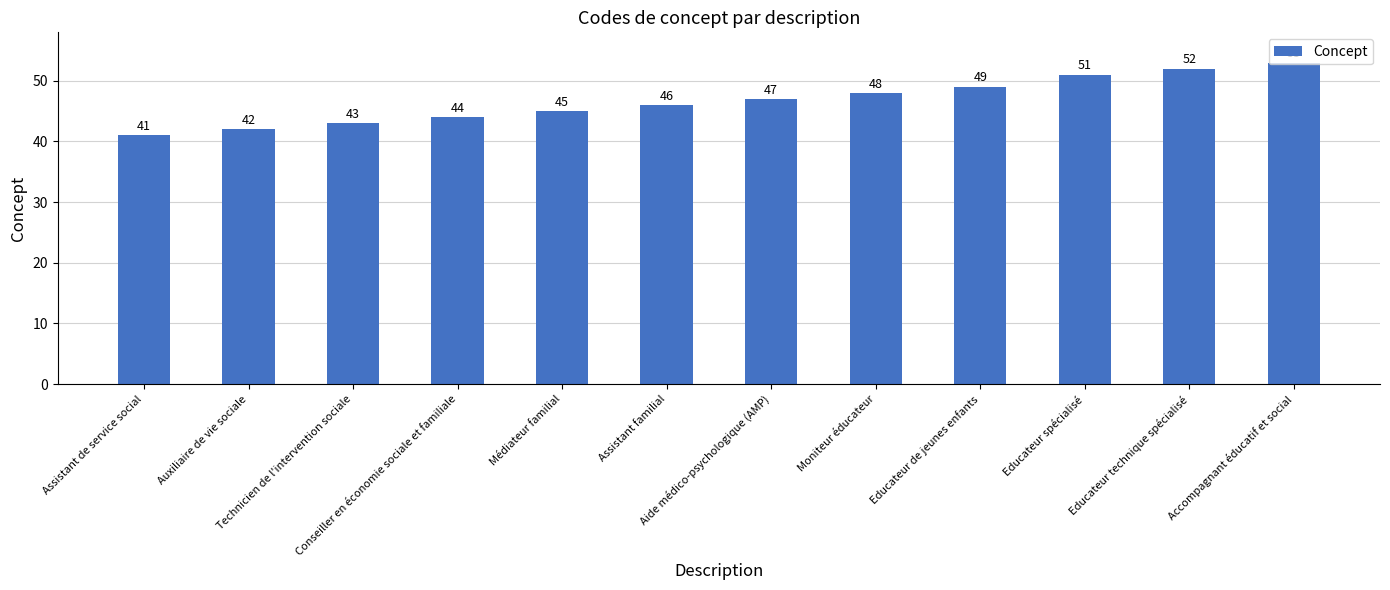

What is the label of the 12th bar from the left?

Accompagnant éducatif et social